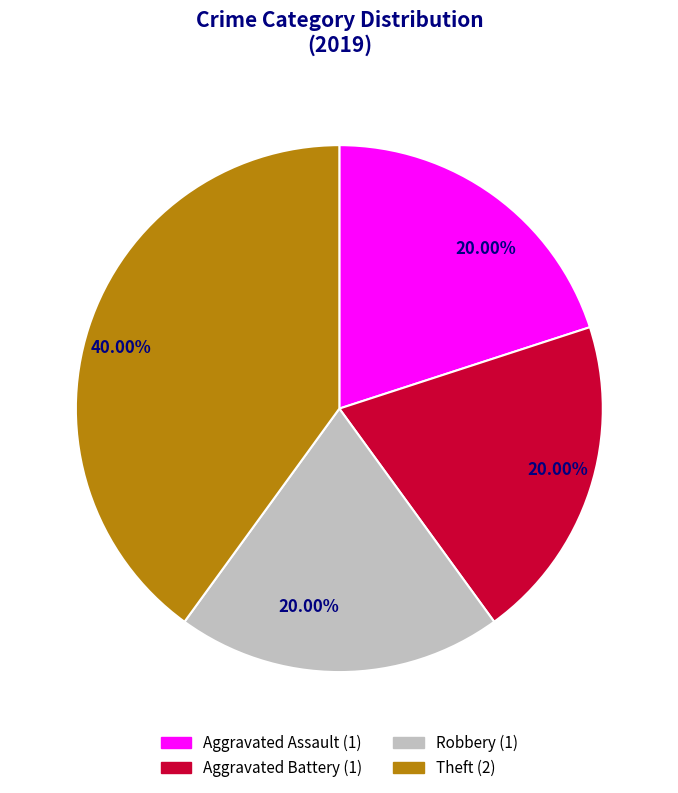

What is the total percentage of Theft and Robbery?

60.0%